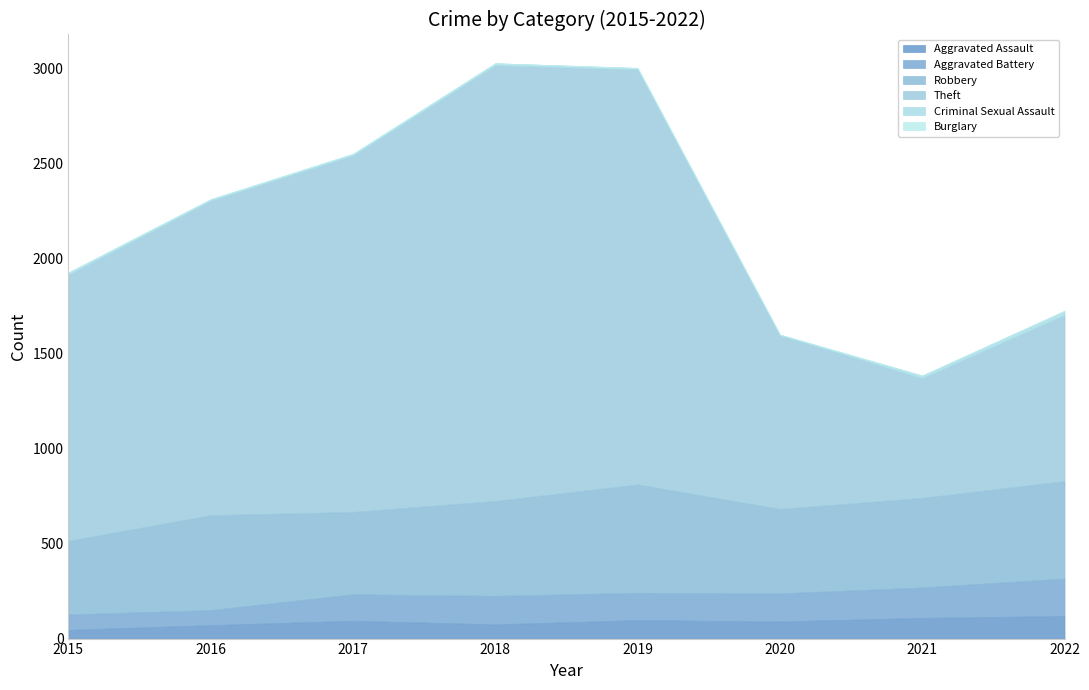

True or false: Theft and Aggravated Assault cross at least once.

False